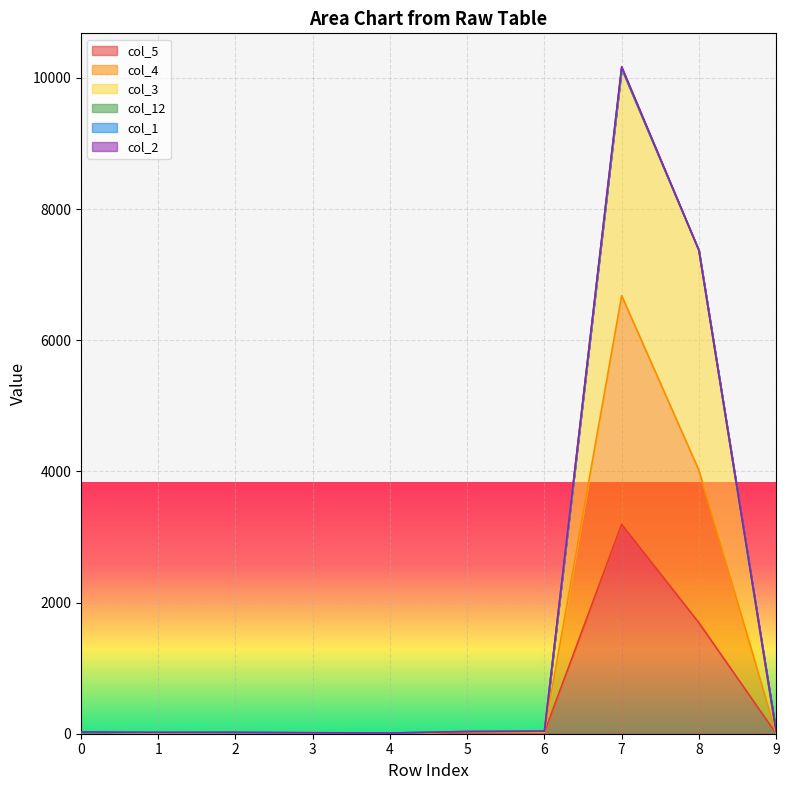

How many interior local peaks does the col_5 series have?

2